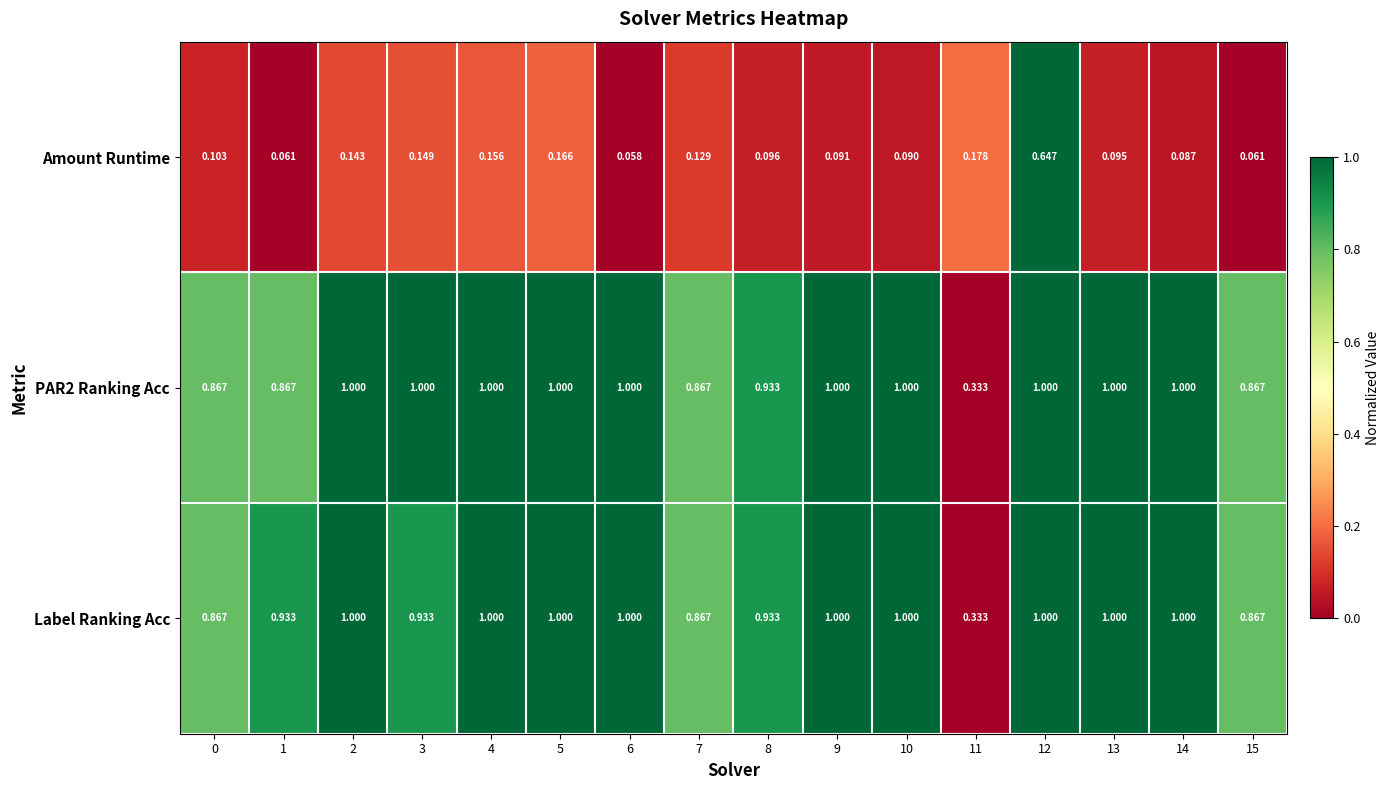

How many distinct data groups are displayed?

3